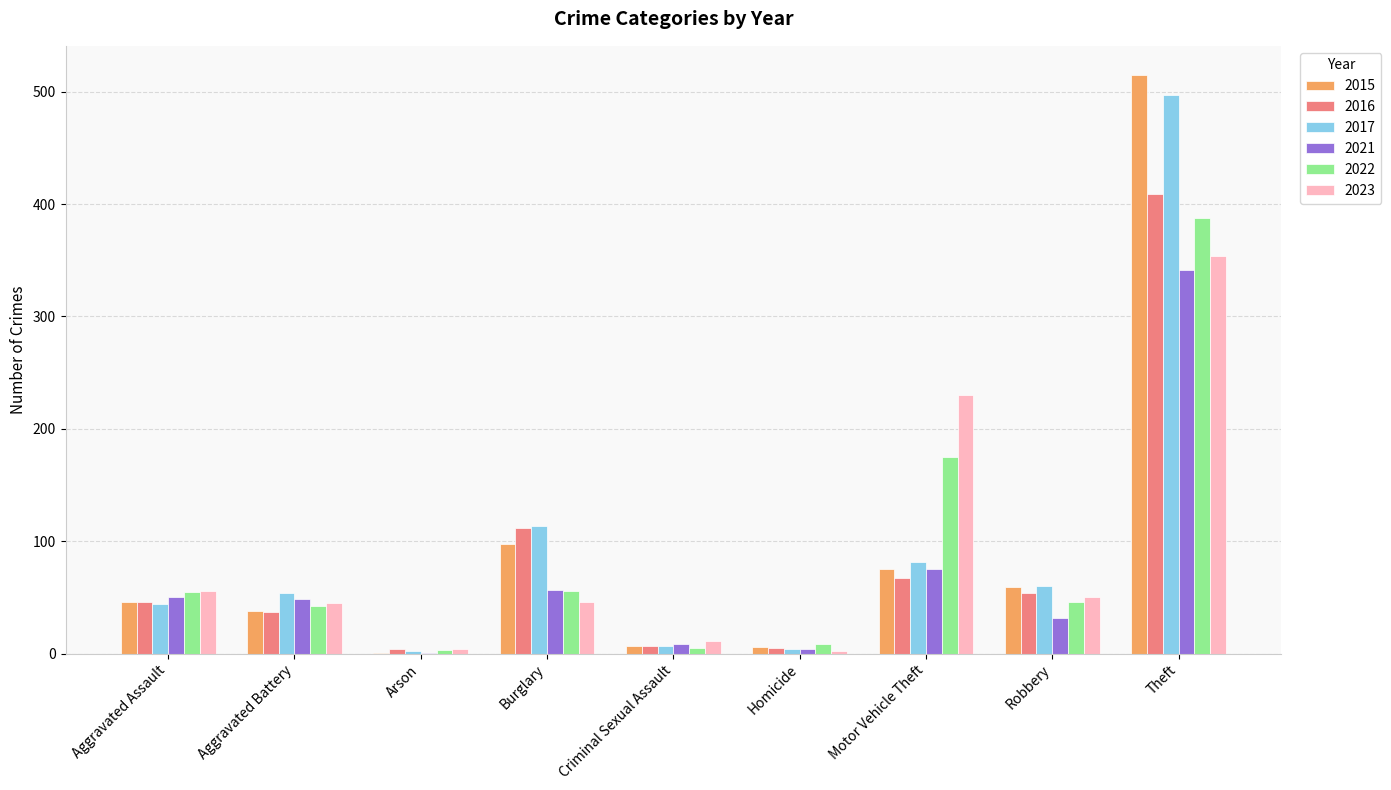

The 2022 series shows 175 at Motor Vehicle Theft. True or false?

True